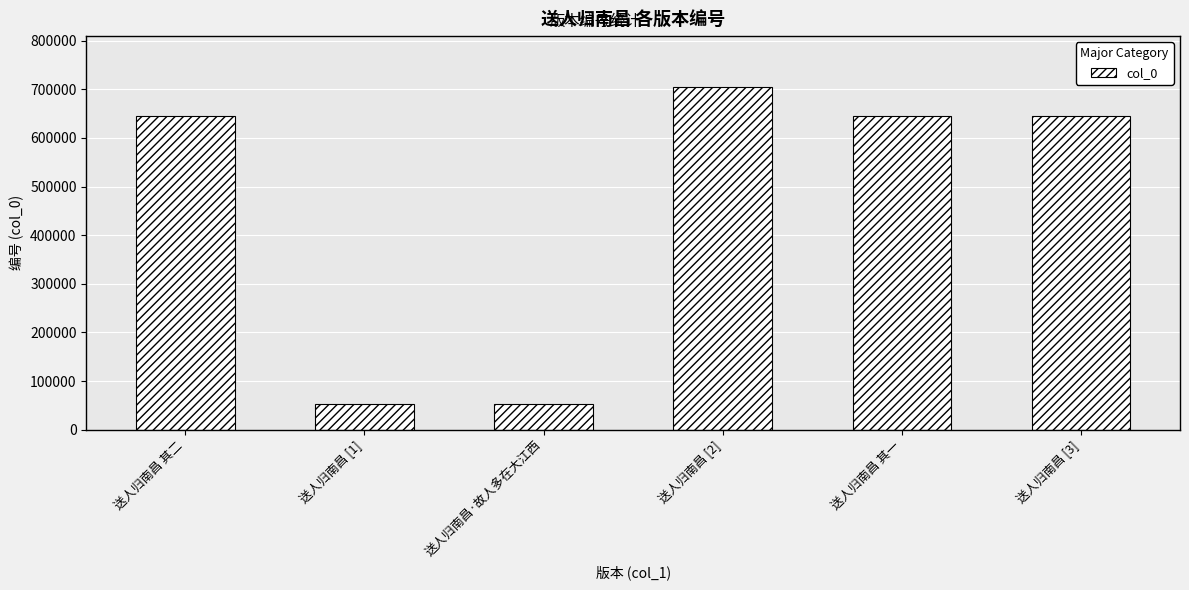

What is the ratio of the value at 送人归南昌 [1] to the value at 送人归南昌·故人多在大江西?

1.0